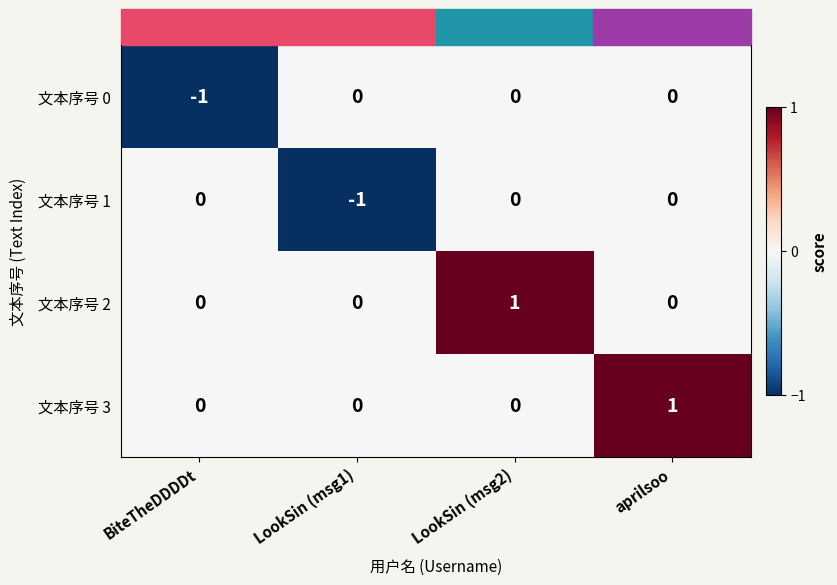

List the series in order of their peak value, lowest first.

文本序号 0, 文本序号 1, 文本序号 2, 文本序号 3